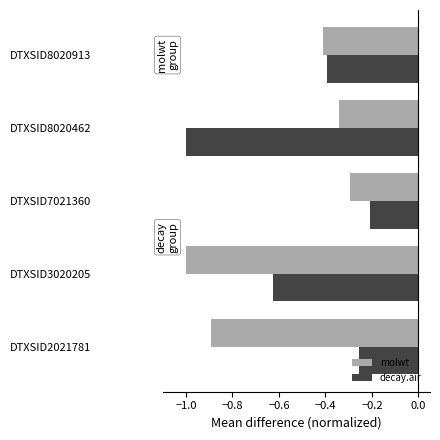

Which series changed the most between DTXSID7021360 and DTXSID8020913?

decay.air